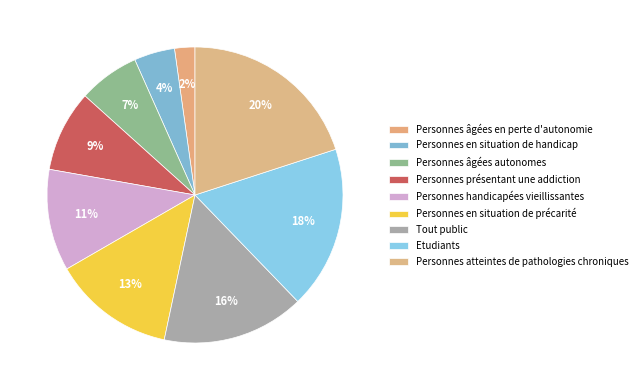

Count the number of slices in the pie.

9